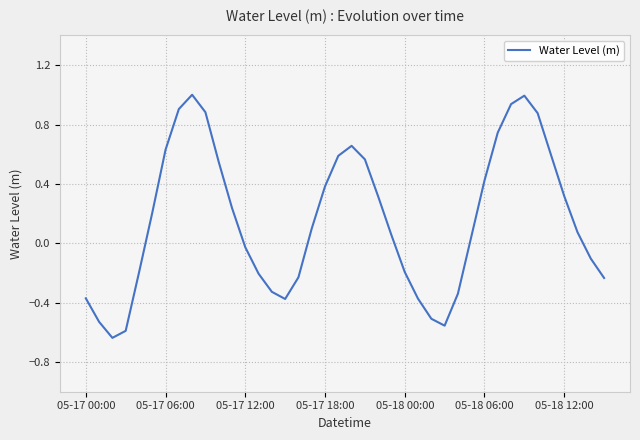

How many interior local peaks (higher than both neighbors) does the data have?

3